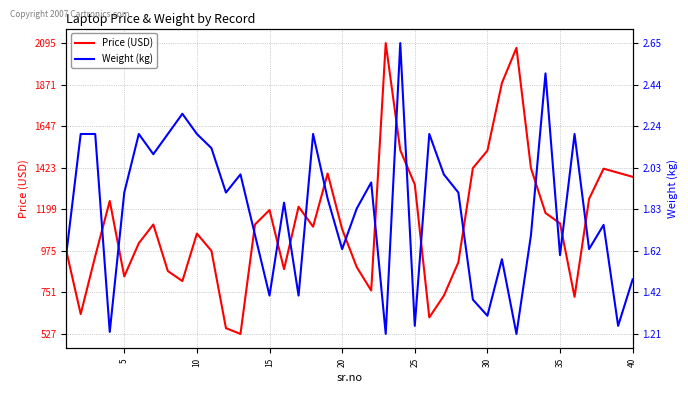

Reading left to right, list all the values displayed in this chart.

Price (USD): 978.0	634.0	946.0	1244.0	837.0	1016.0	1117.0	866.0	812.0	1068.0	975.0	558.0	527.0	1117.0	1195.0	876.0	1213.0	1105.0	1392.0	1092.0	888.0	761.0	2095.0	1518.0	1333.0	616.0	733.0	913.0	1421.0	1515.0	1880.0	2069.0	1420.0	1179.0	1123.0	727.0	1255.0	1418.0	1396.0	1374.0
Weight (kg): 1.6	2.2	2.2	1.2	1.9	2.2	2.1	2.2	2.3	2.2	2.1	1.9	2.0	1.7	1.4	1.9	1.4	2.2	1.9	1.6	1.8	2.0	1.2	2.6	1.2	2.2	2.0	1.9	1.4	1.3	1.6	1.2	1.7	2.5	1.6	2.2	1.6	1.8	1.2	1.5